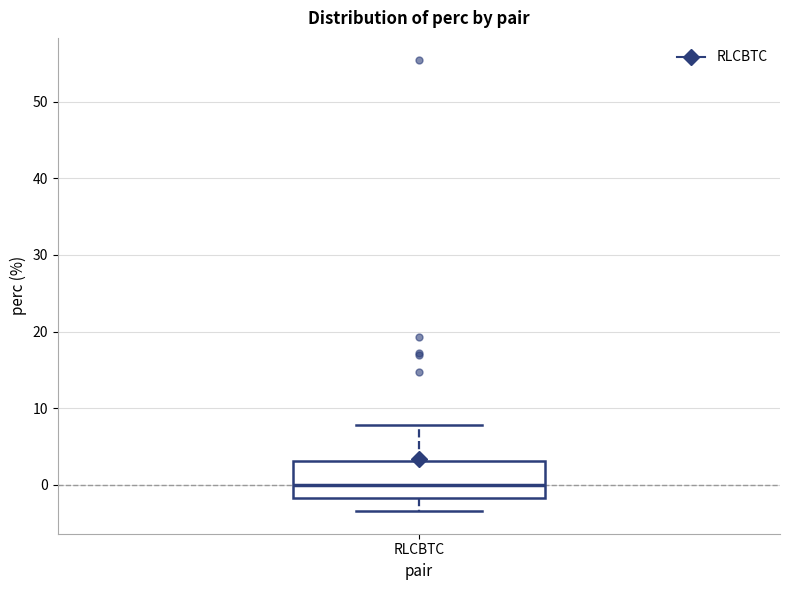

Where is the upper edge of the box for RLCBTC on the y-axis? The values are not printed on the chart, so give them approximately, as read against the axis.

3